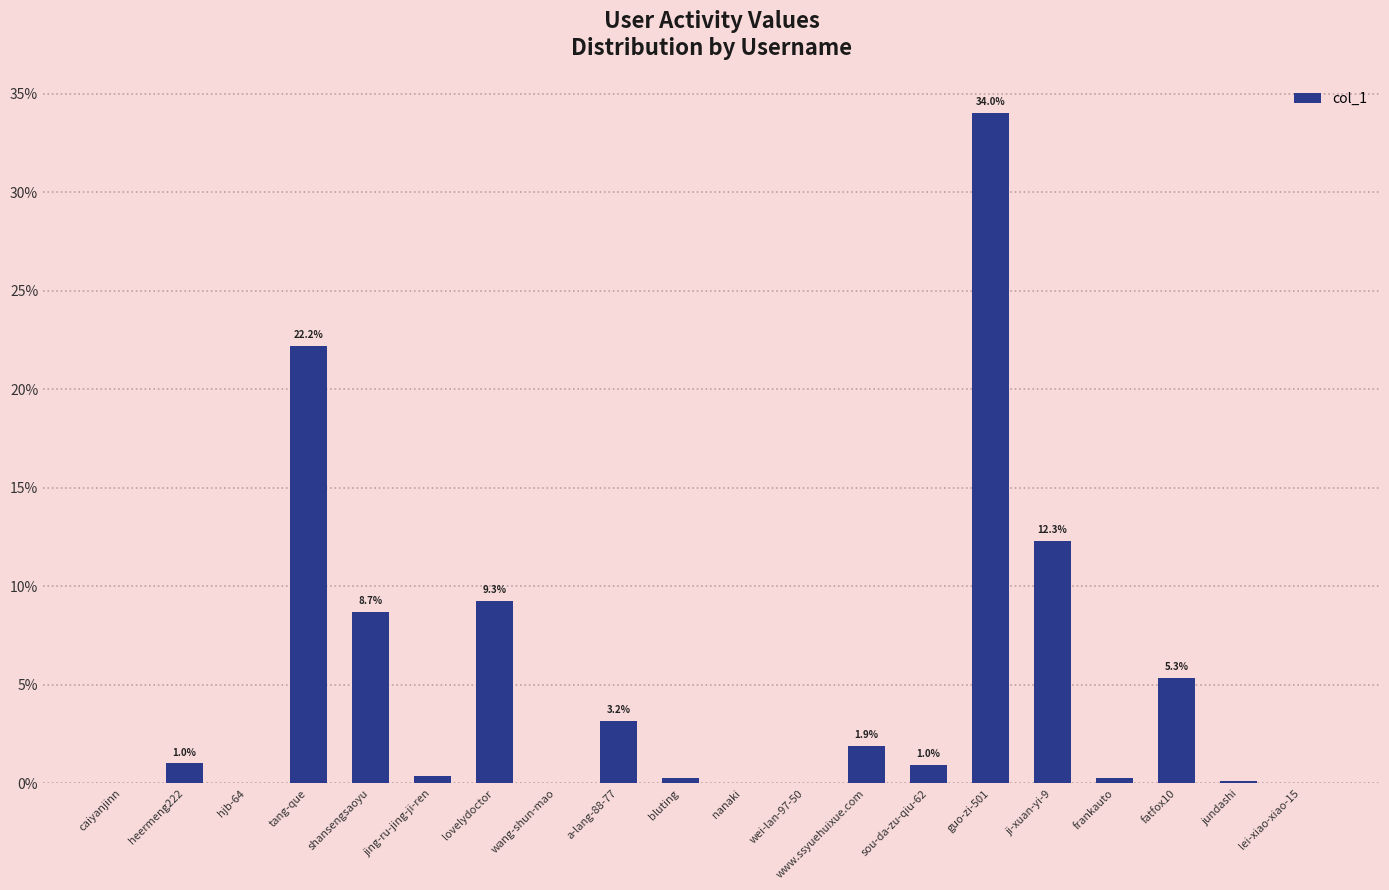

Are the bars horizontal?

No